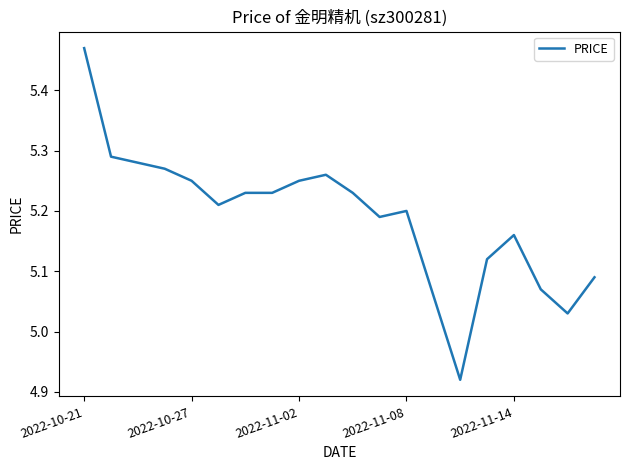

The value at 2022-11-08 is 5.2. True or false?

True